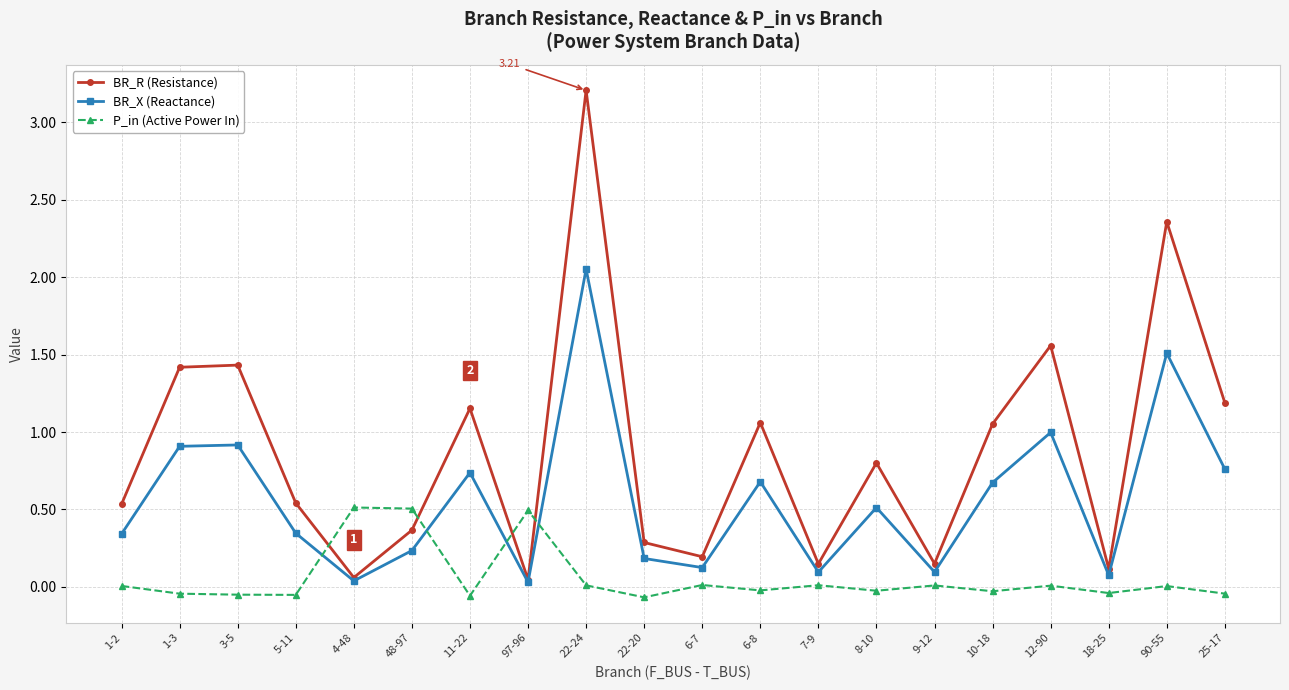

True or false: BR_R (Resistance) has a value of 0.2 at 9-12.

True